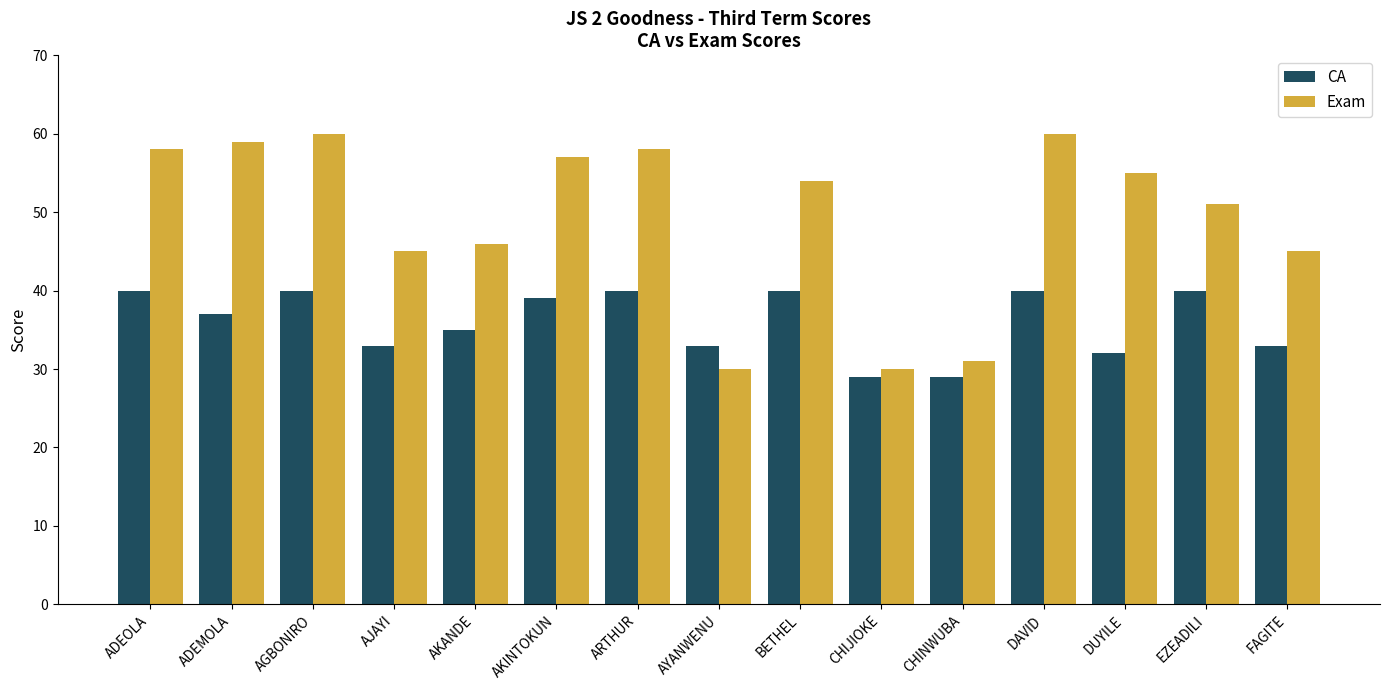

What is the minimum value shown in the chart?

29